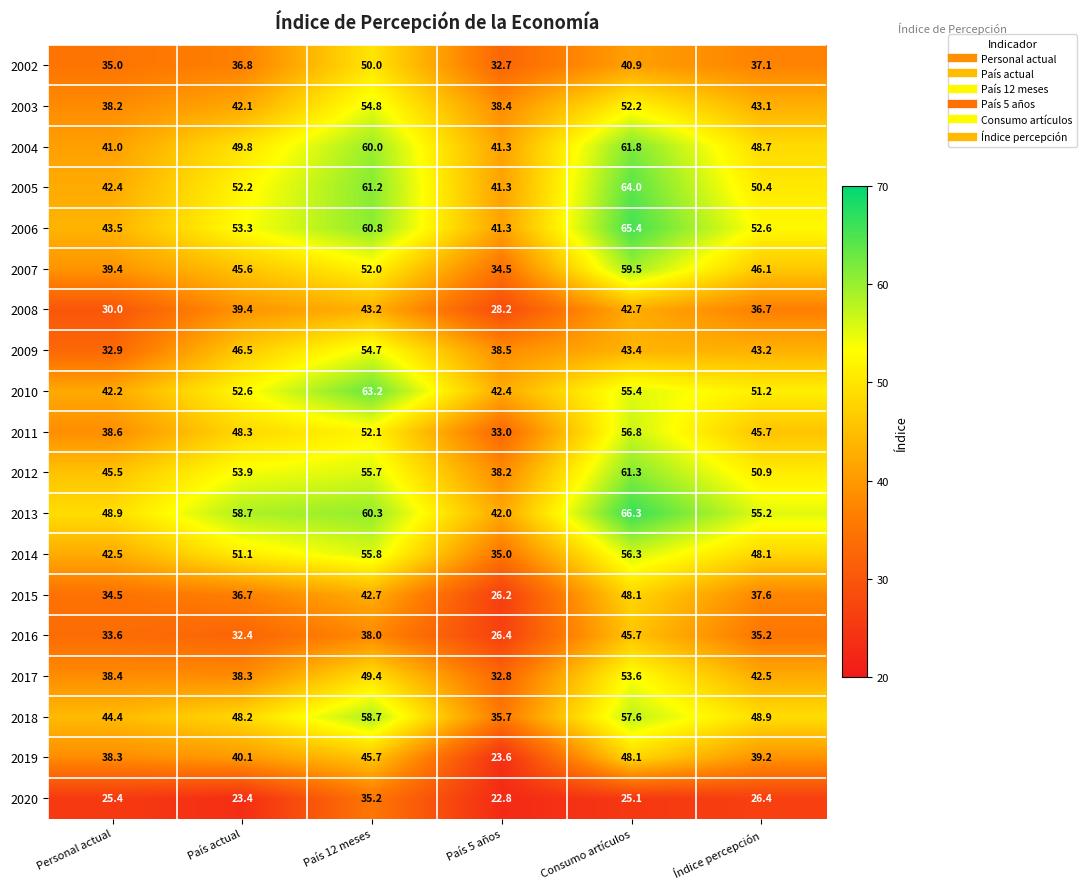

What value does the 2002 series have at País actual?

36.8